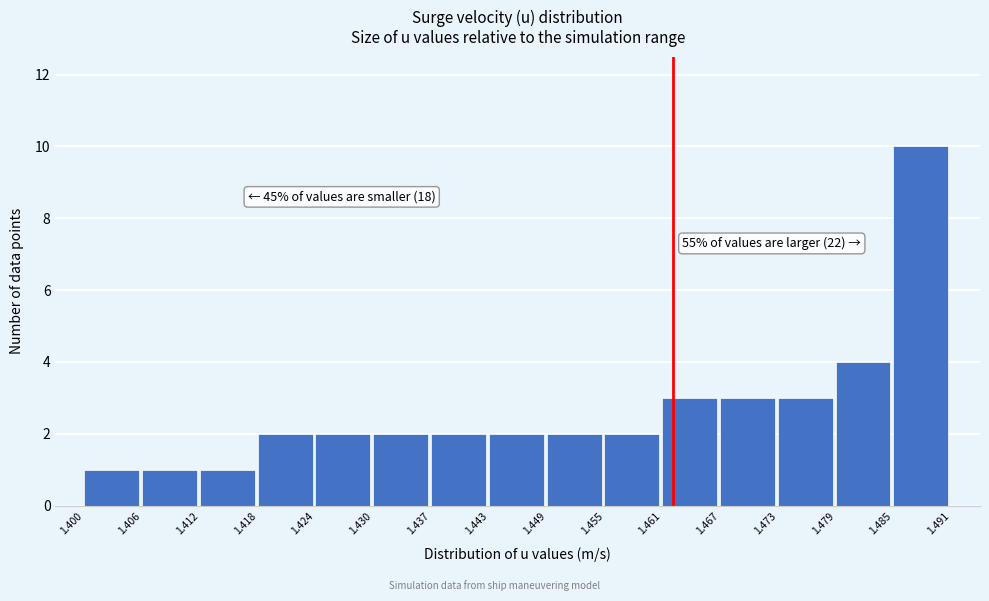

Which range on the x-axis has the tallest bar?

1.485 to 1.491